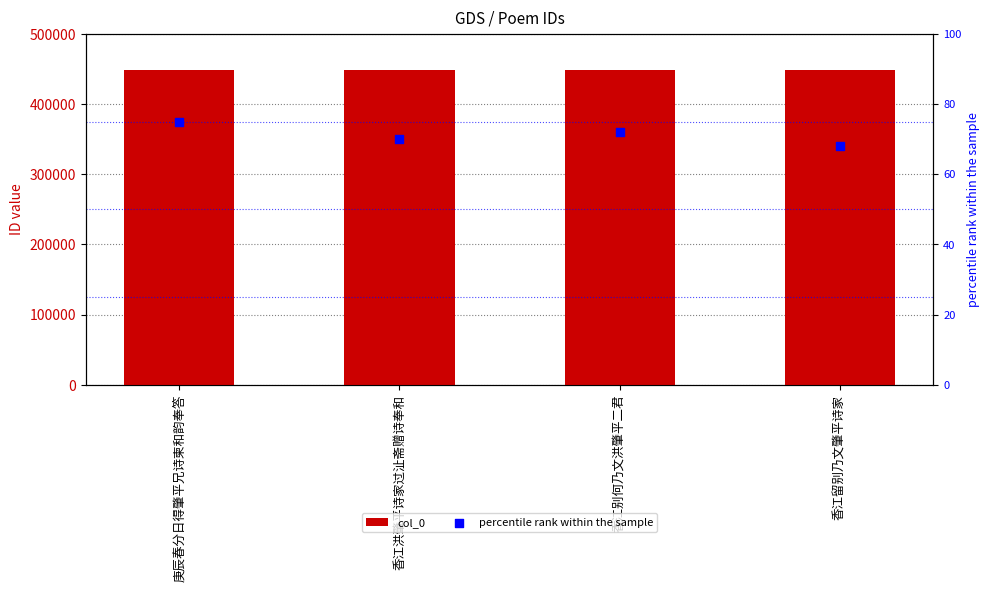

Which series reaches the minimum Y coordinate?

percentile rank within the sample